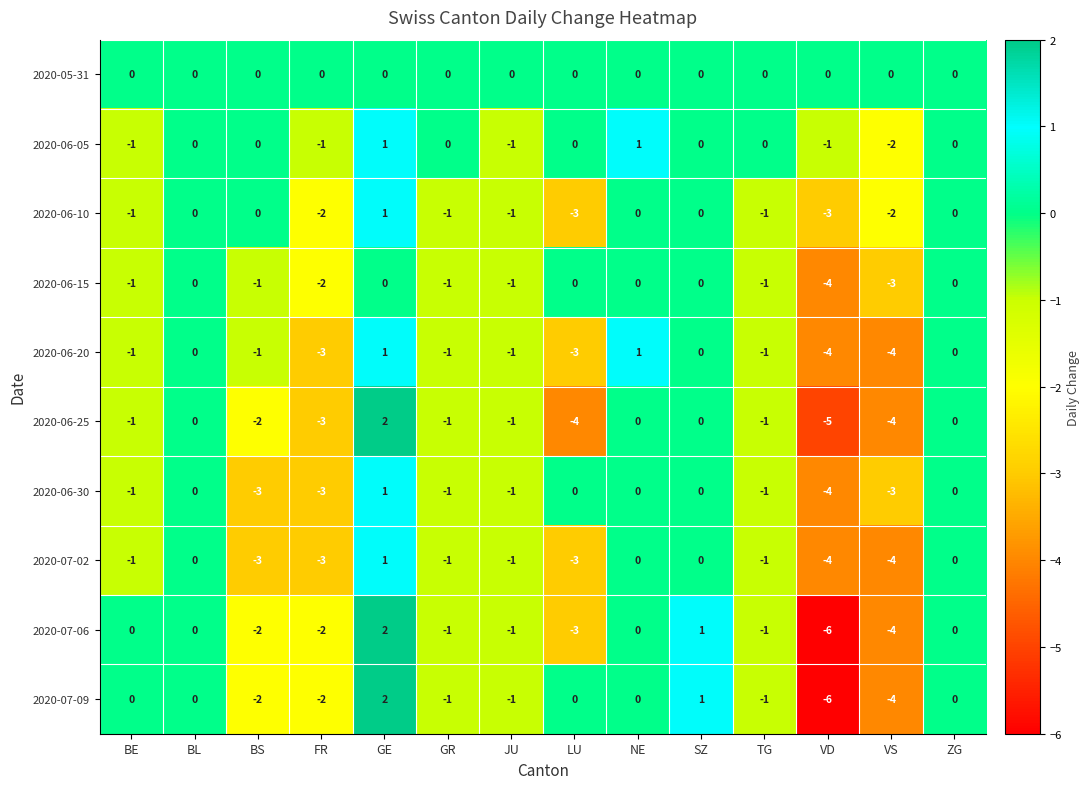

What is the sum of all 2020-06-10 values?

-13